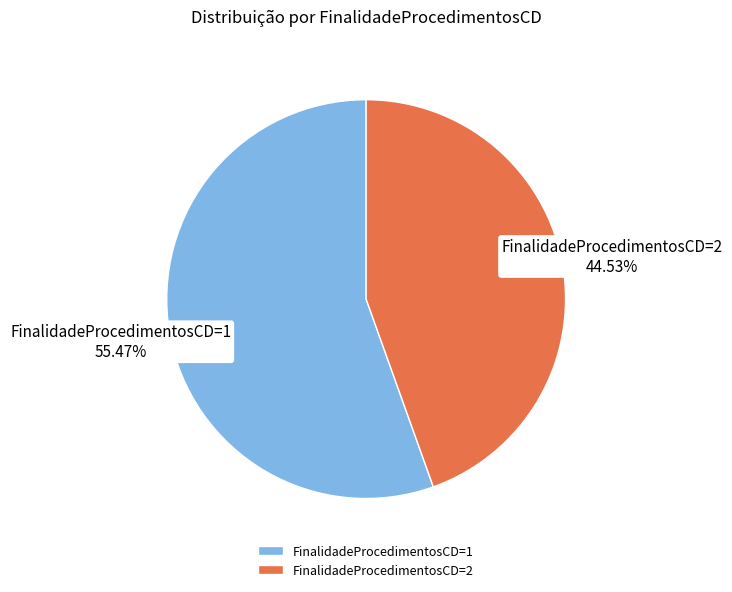

Between FinalidadeProcedimentosCD=2 and FinalidadeProcedimentosCD=1, which is larger?

FinalidadeProcedimentosCD=1